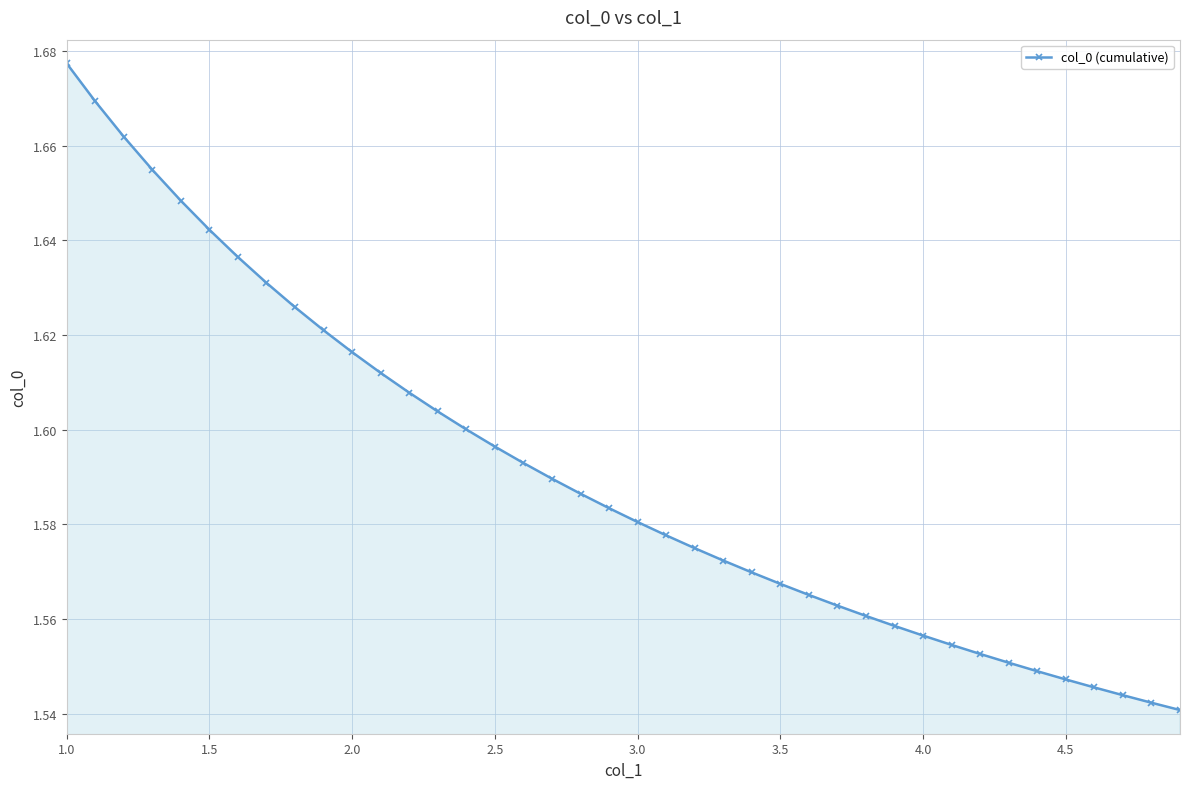

What is the sum of all values?

63.6